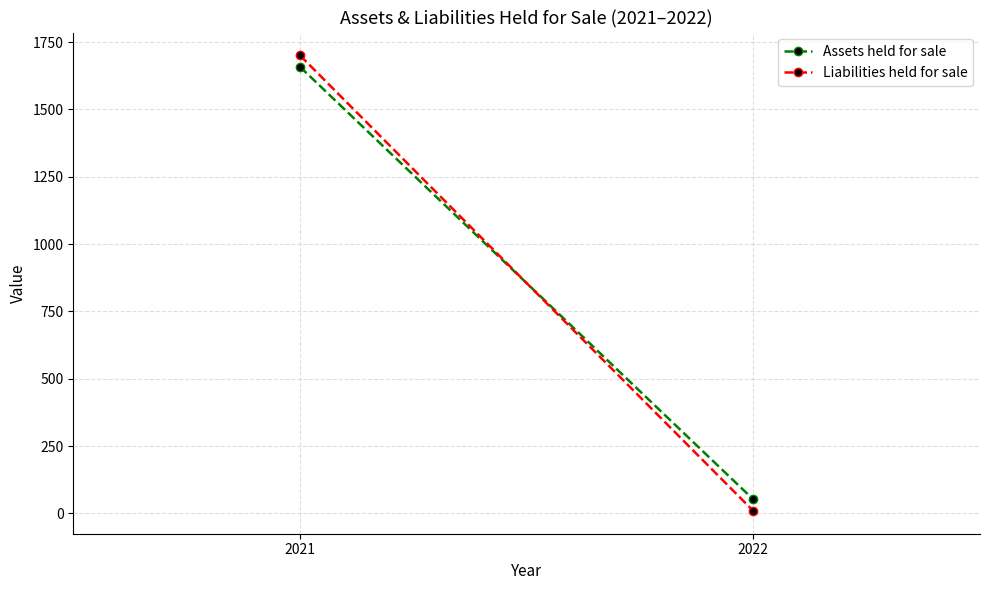

At which label does Assets held for sale reach its minimum?

2022